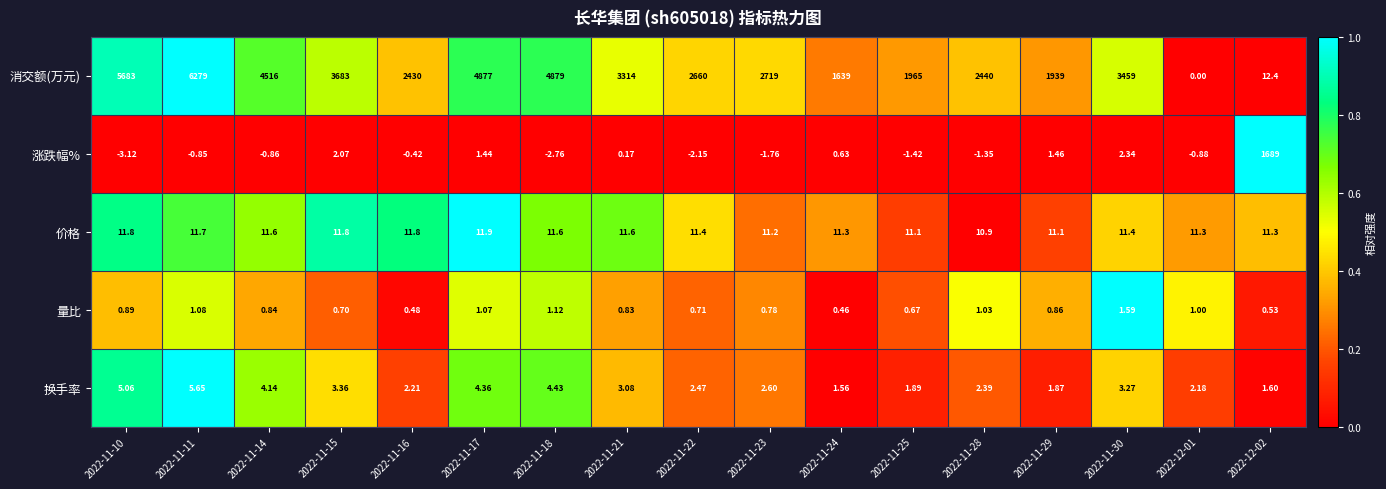

Which series has the largest total across all categories?

消交额(万元)